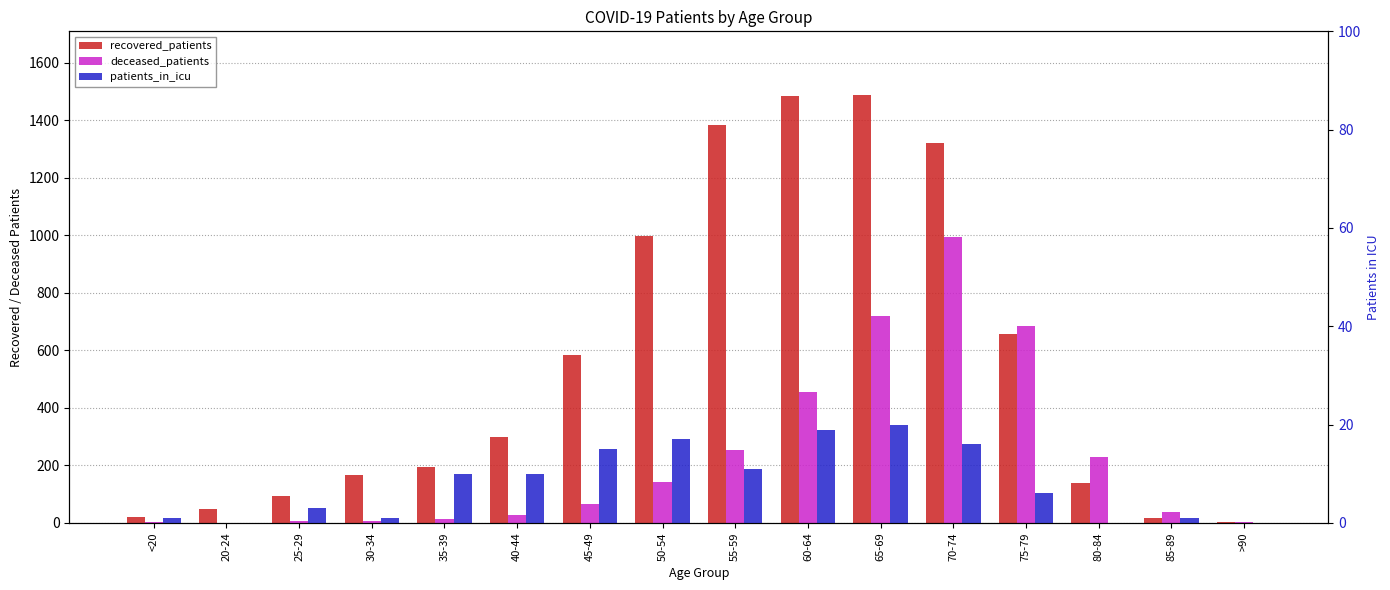

What is the difference between the maximum and minimum values in the recovered_patients series?

1482